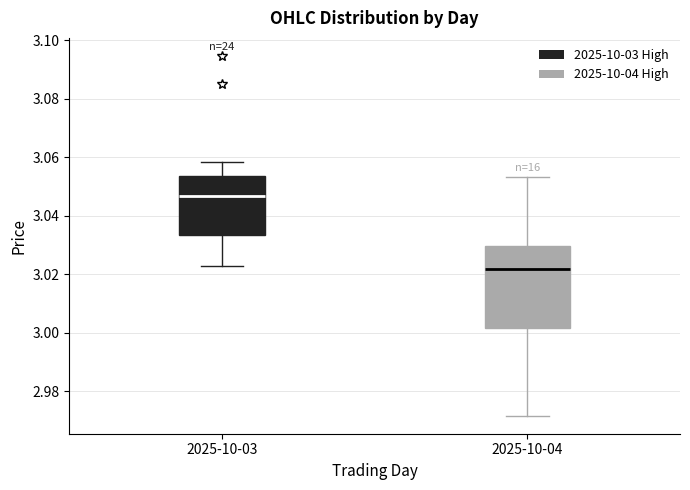

Reading left to right, transcribe this box plot: for each box, give where its median line is, the range the box spans, and where its two whiskers end, as read against the y-axis. The values are not printed on the chart, so give them approximately, as read against the axis.

2025-10-03: median 3.046, box 3.034 to 3.054, whiskers 3.022 to 3.058
2025-10-04: median 3.022, box 3.002 to 3.030, whiskers 2.972 to 3.054